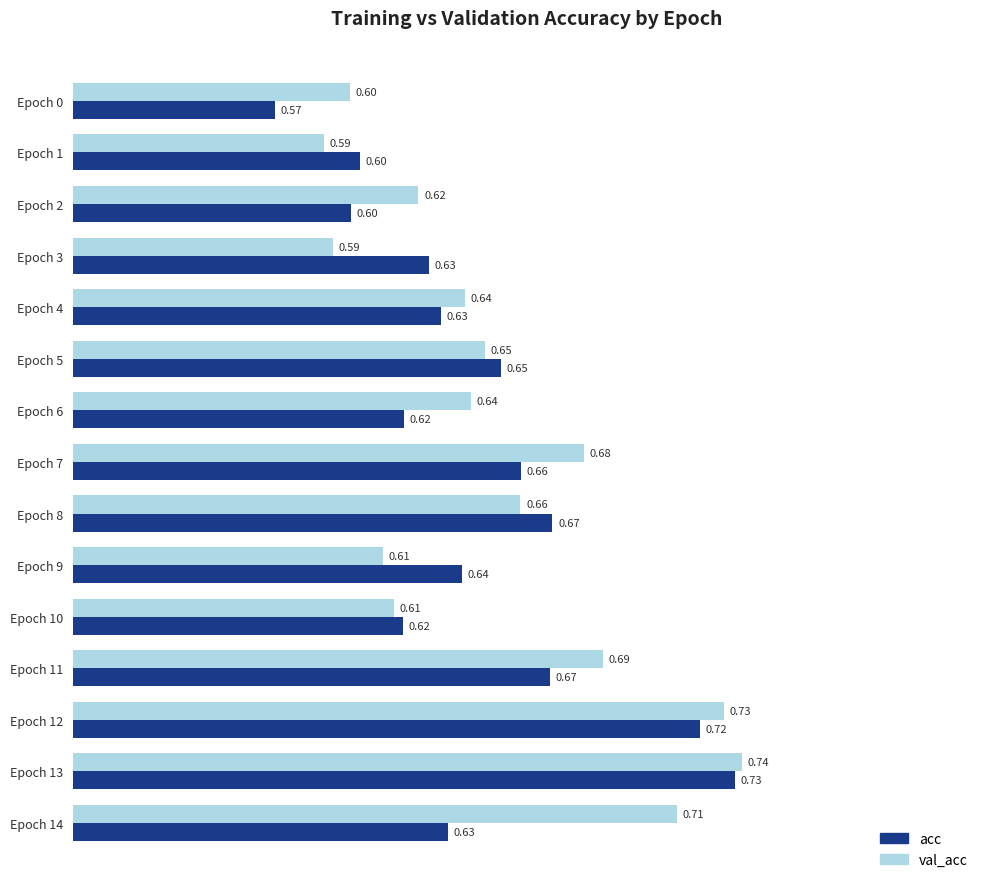

What is the total value across all series at Epoch 2?

1.2